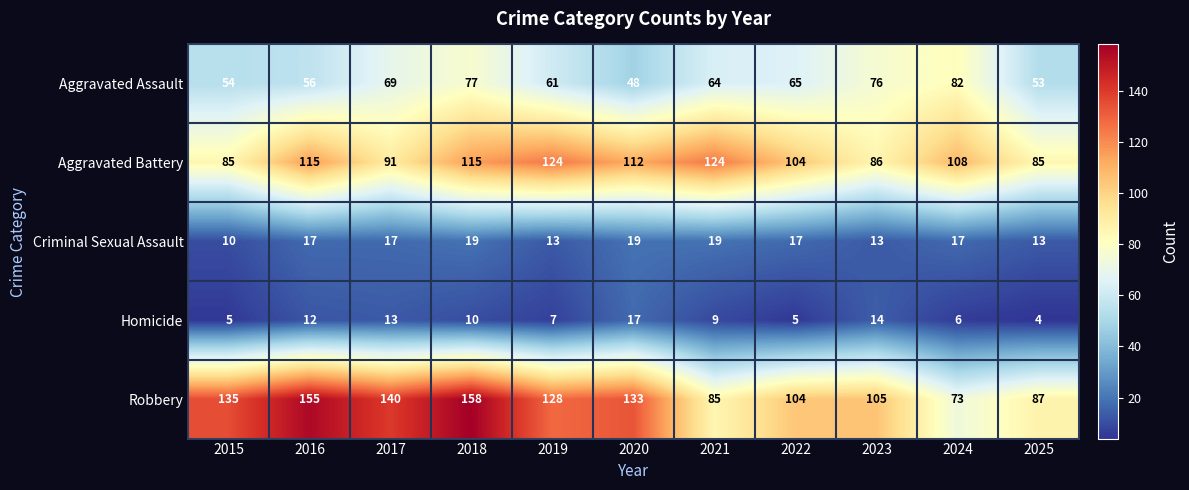

What is the minimum value for Robbery?

73